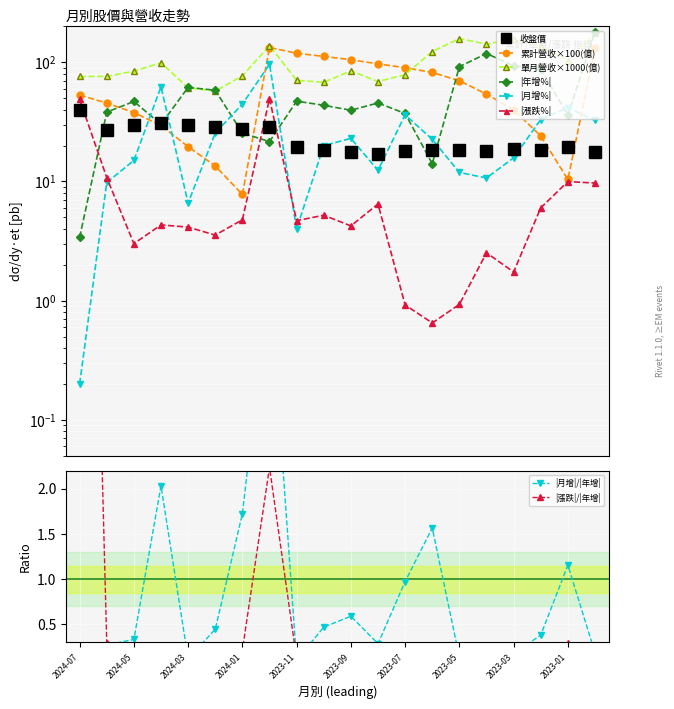

Where does the 收盤價 series first go above 19?

2024-07